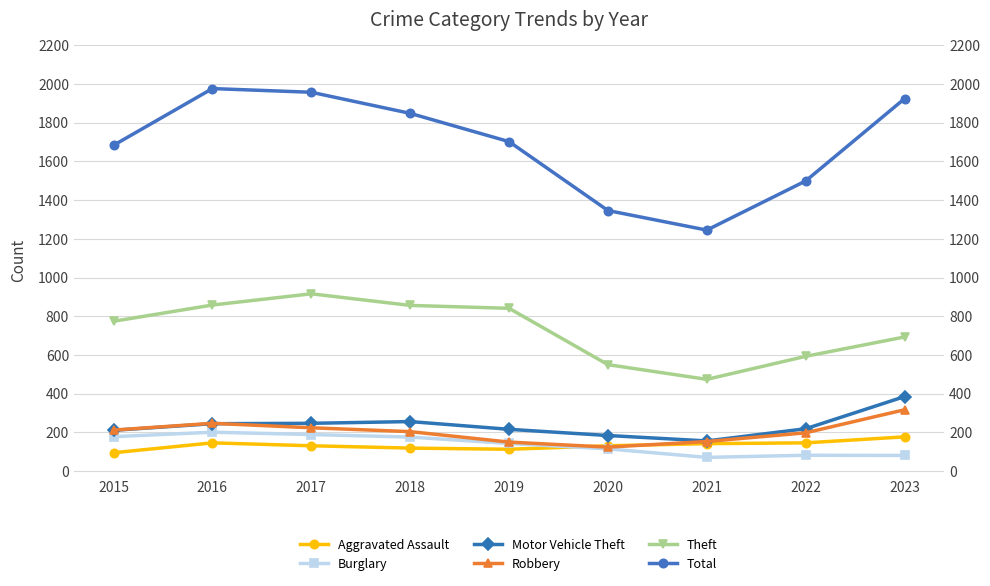

Between 2018 and 2015, which is larger?

2018